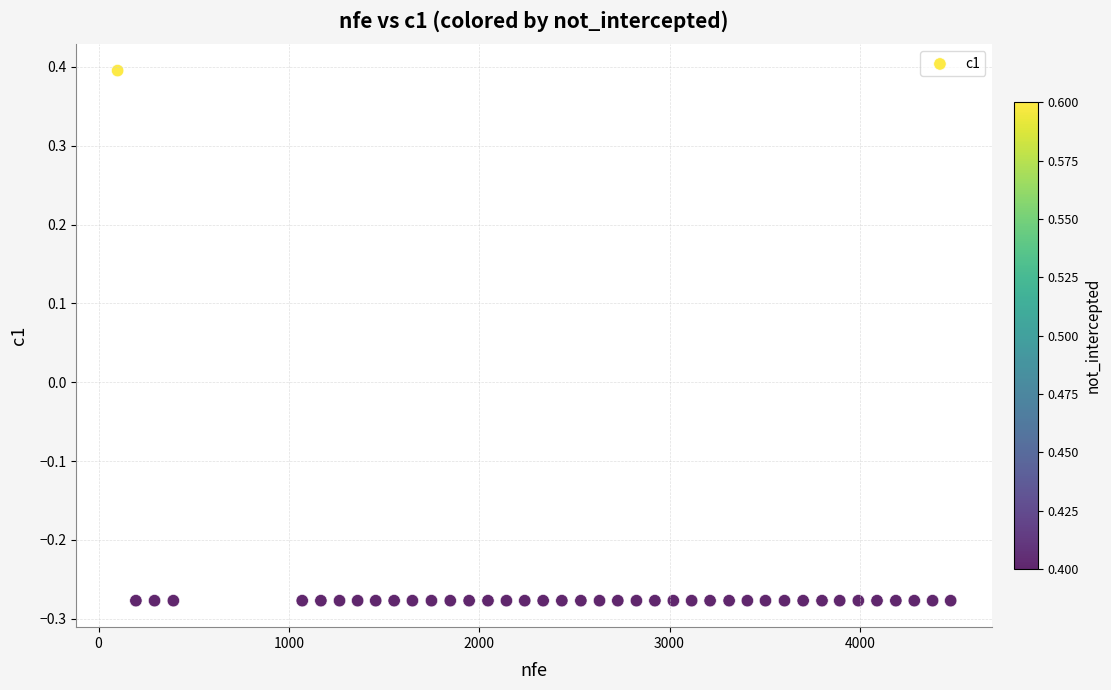

What is the range of X values (max minus min)?

4377.0